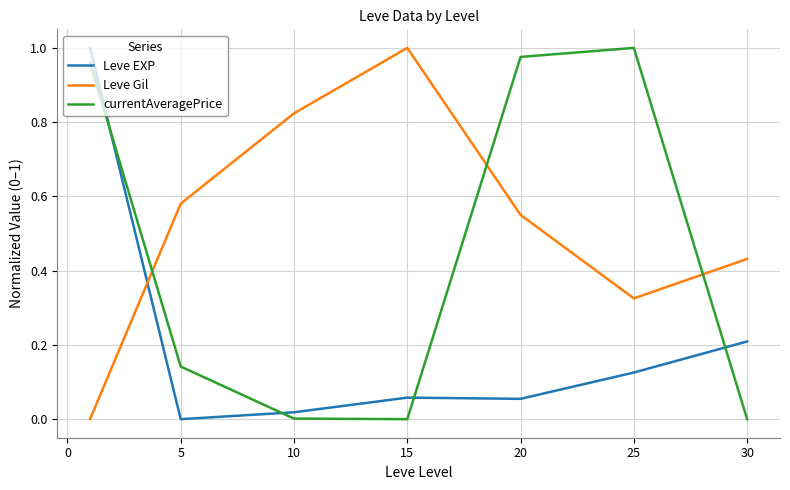

After their last crossing, which series has the higher values: Leve Gil or currentAveragePrice?

Leve Gil